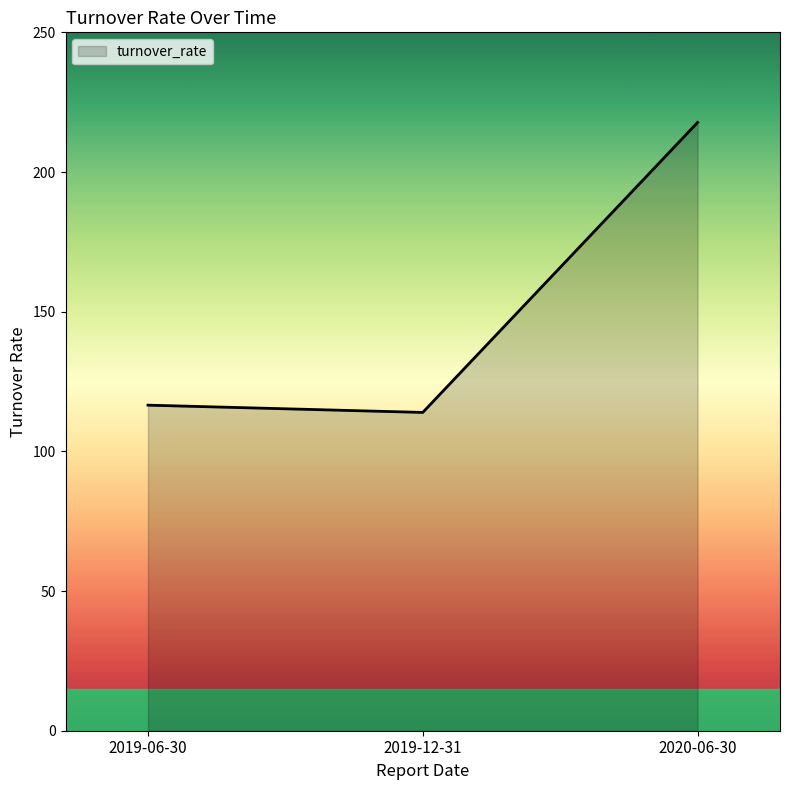

What is the minimum value shown in the chart?

113.9